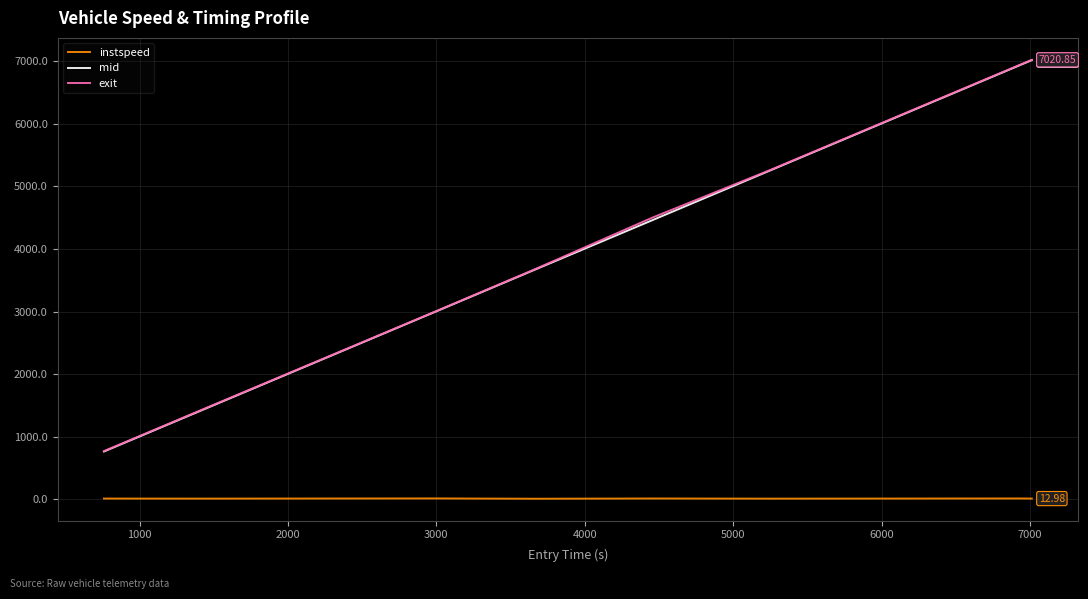

Which series has the widest spread of values?

mid